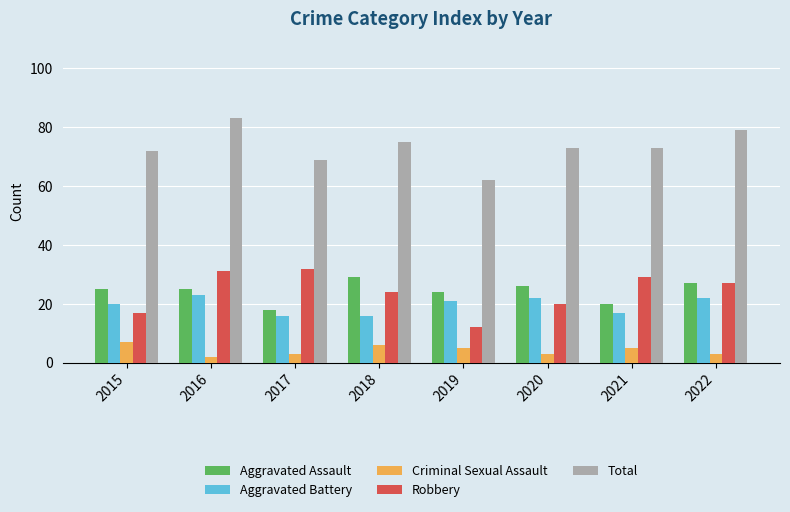

Which series changed the most between 2015 and 2017?

Robbery